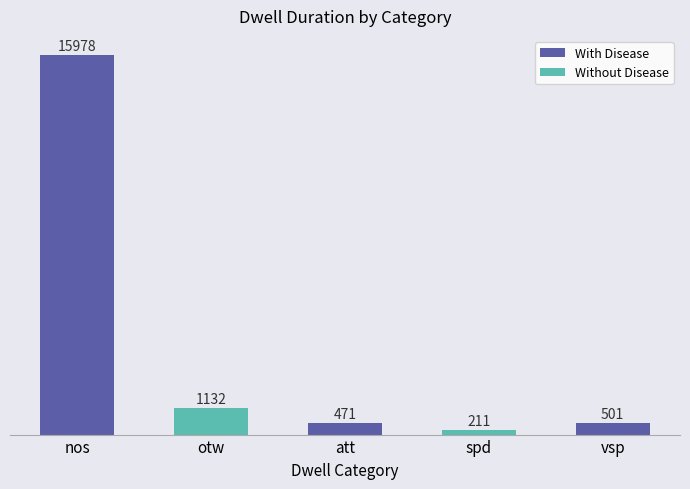

What value does the data have at otw, to the nearest 50?

1150